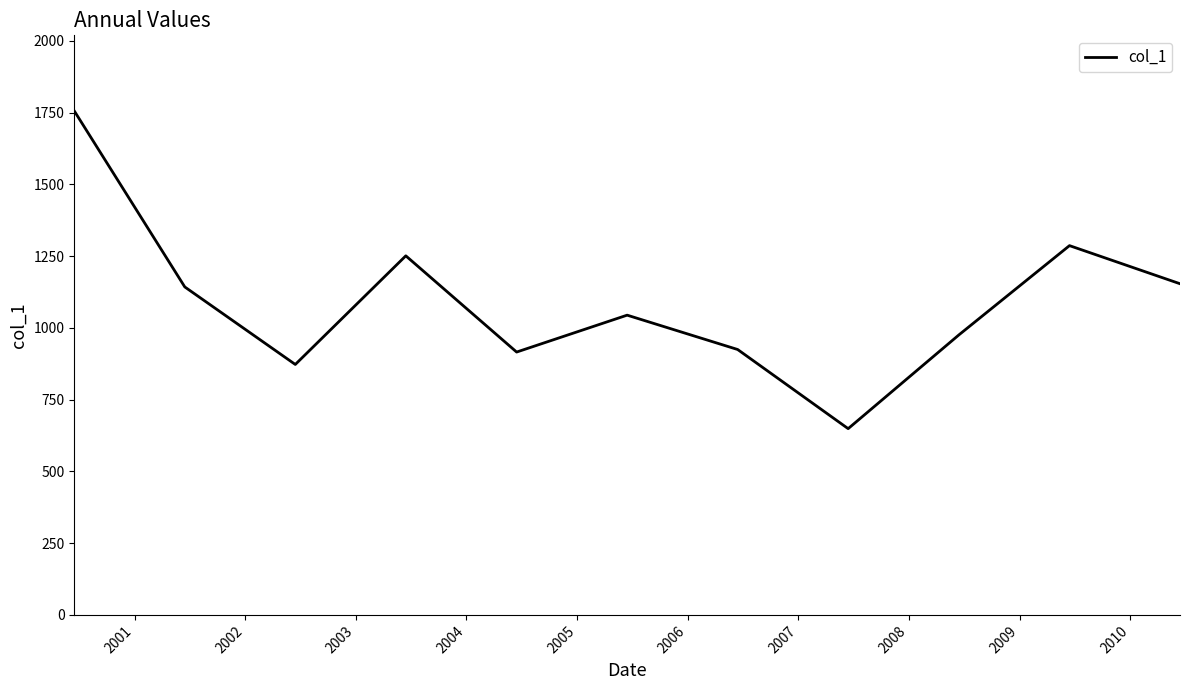

Reading left to right, transcribe all the data shown in this chart.

1756.2	1142.8	872.7	1251.3	915.9	1044.5	924.8	649.0	976.0	1286.8	1154.0